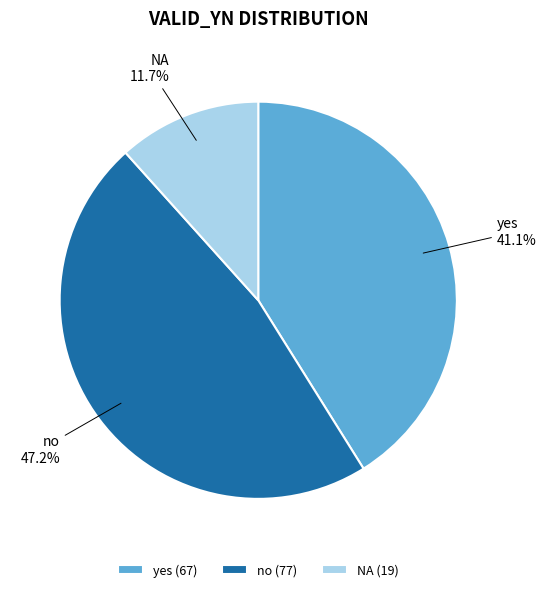

The yes slice represents 27% of the pie. True or false?

False